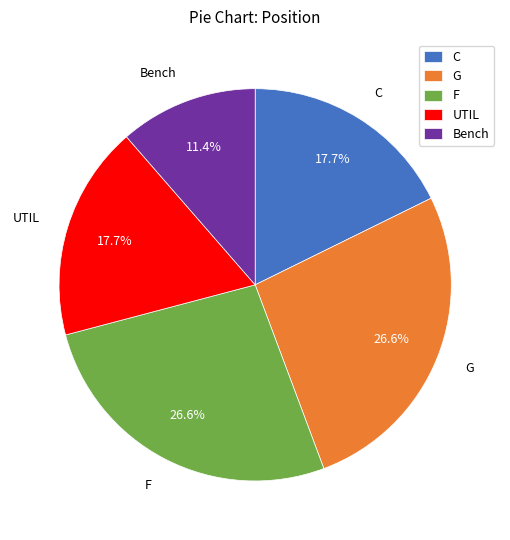

Is C the majority of the pie?

No